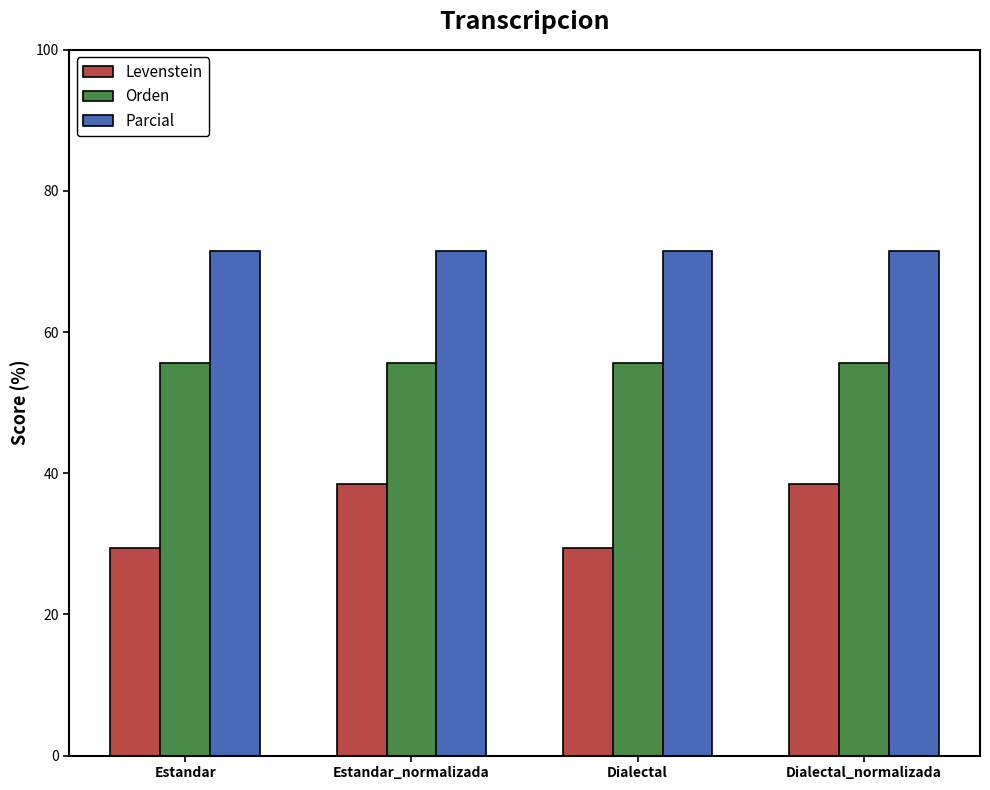

Which series has the widest spread of values?

Levenstein